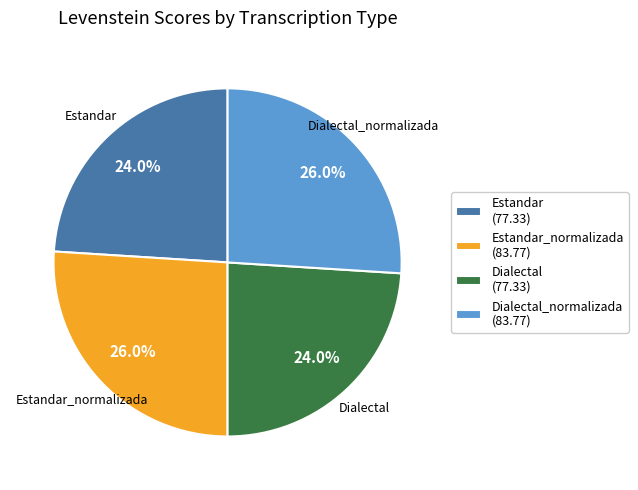

Which has a higher value, Estandar_normalizada (83.77) or Estandar (77.33)?

Estandar_normalizada (83.77)